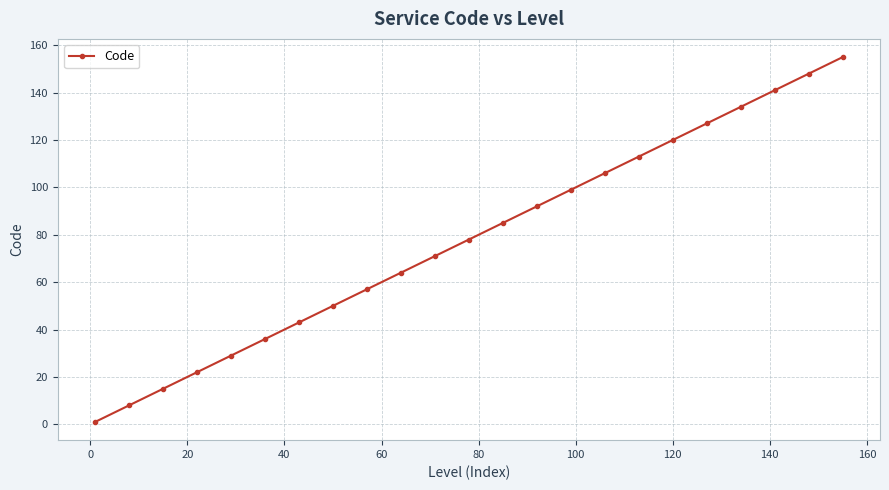

What is the difference between the maximum and second lowest values?

147